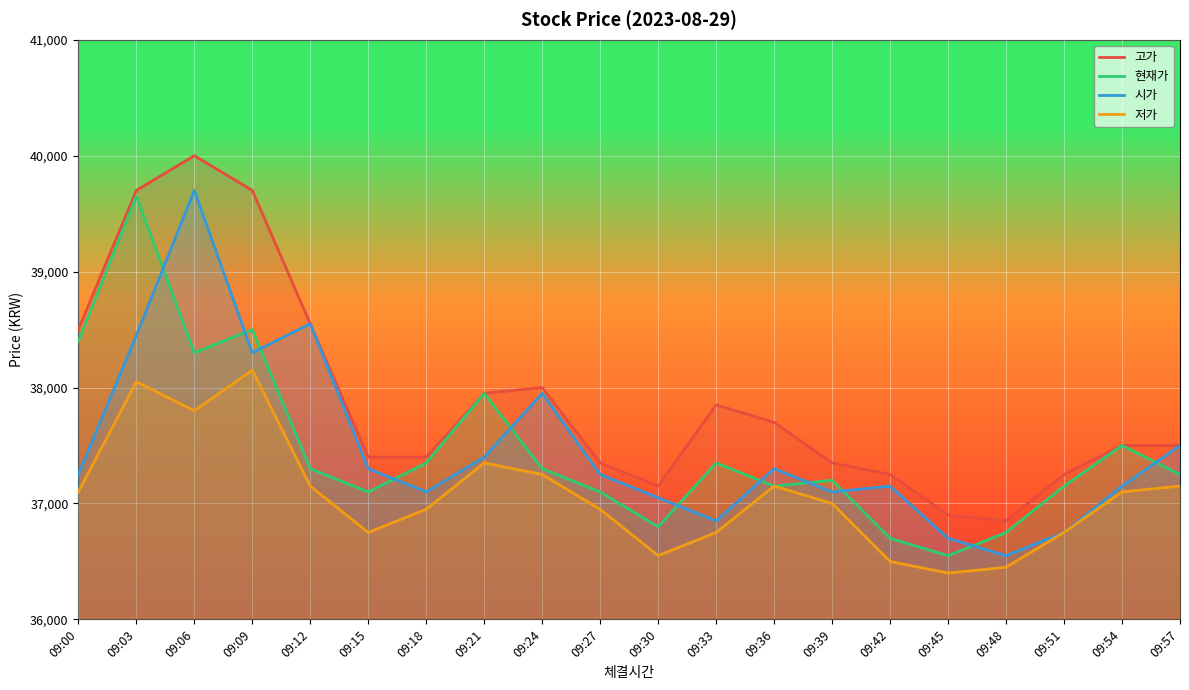

True or false: 시가 and 저가 intersect in this chart.

False